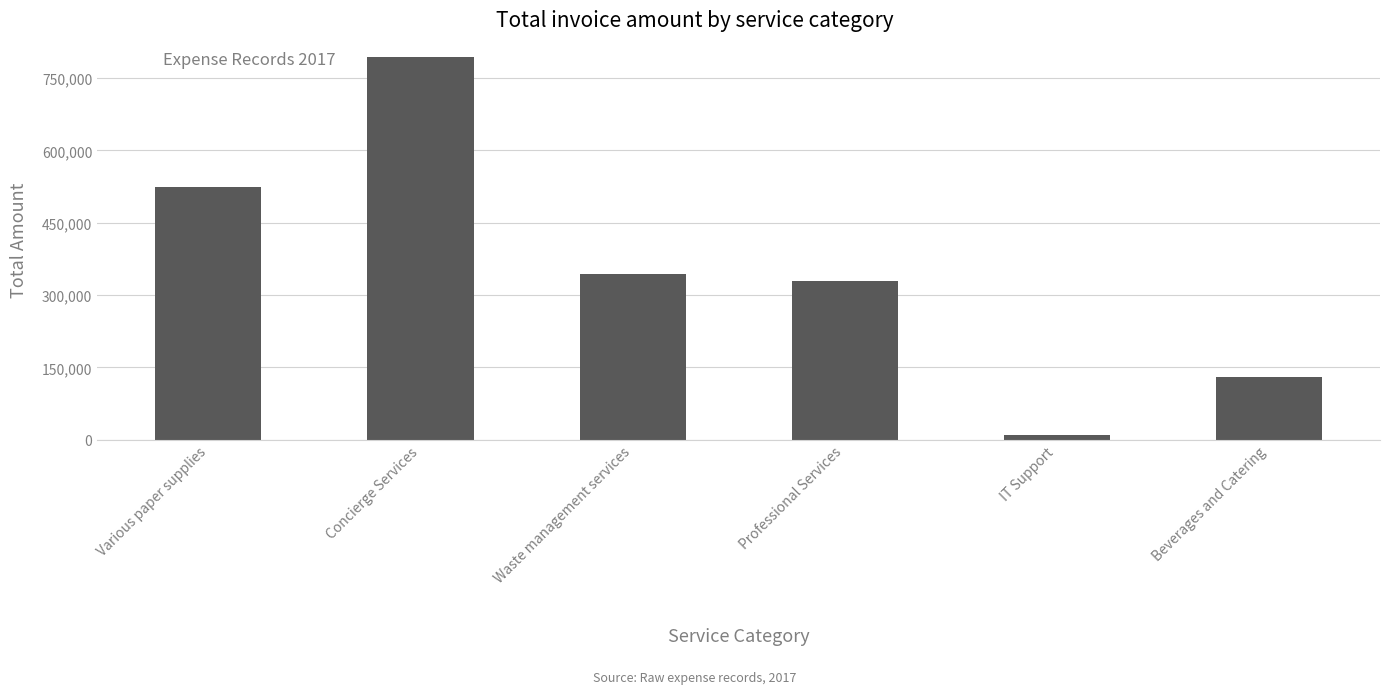

List the labels in order of value, largest first.

Concierge Services, Various paper supplies, Waste management services, Professional Services, Beverages and Catering, IT Support